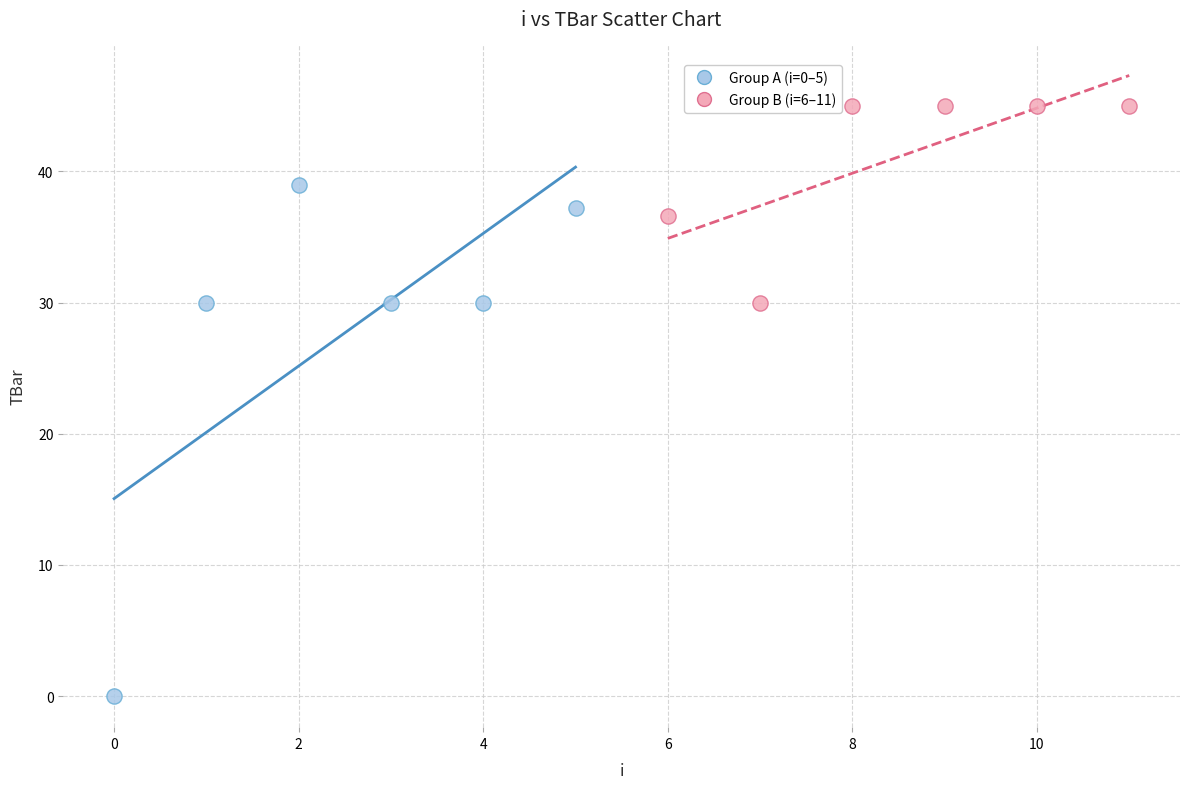

Which series contains the lowest Y value?

Group A (i=0–5)